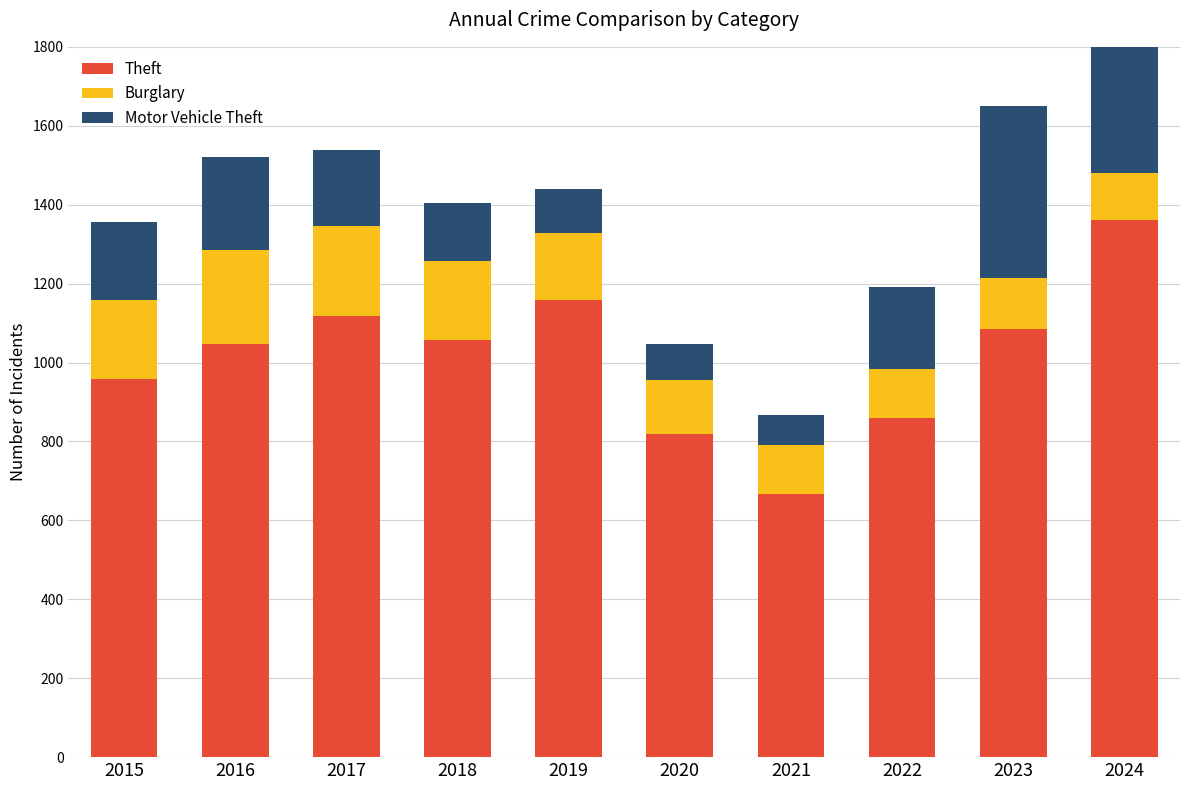

What is the difference between the Motor Vehicle Theft values at 2021 and 2018?

73